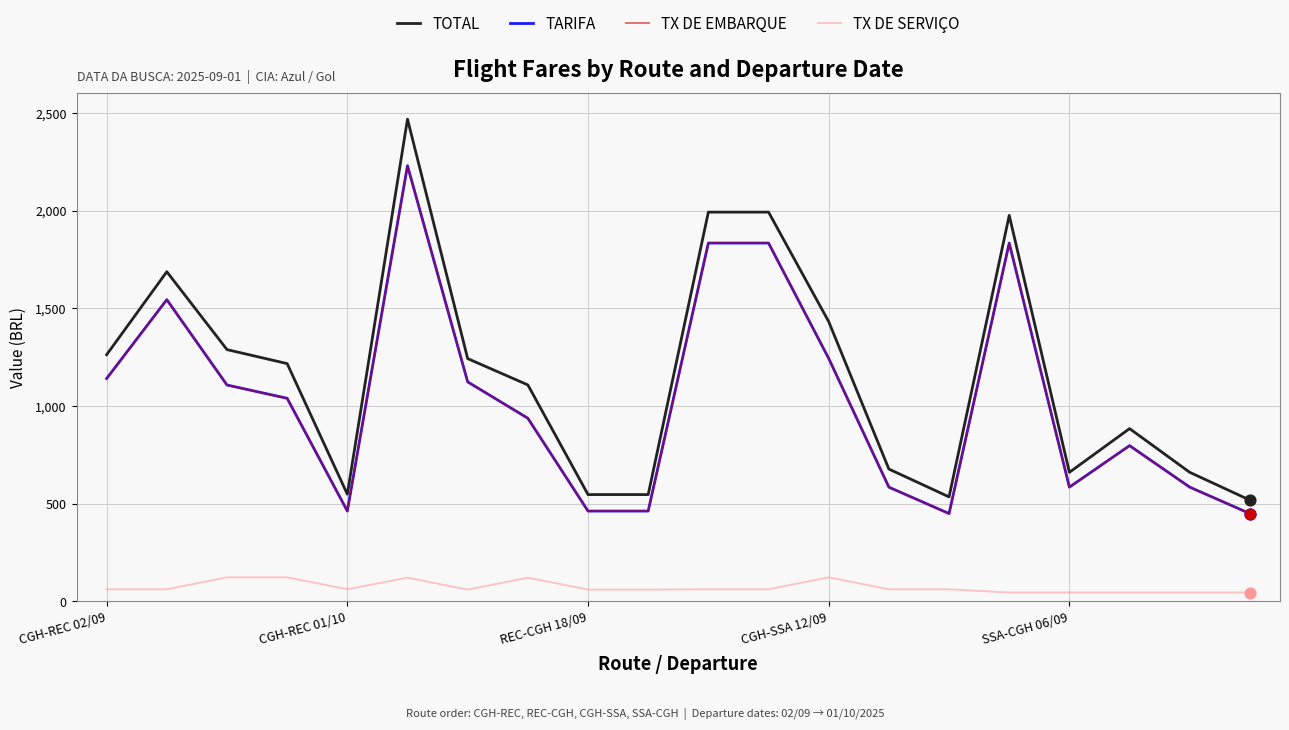

At how many categories does at least one series exceed 784?

12